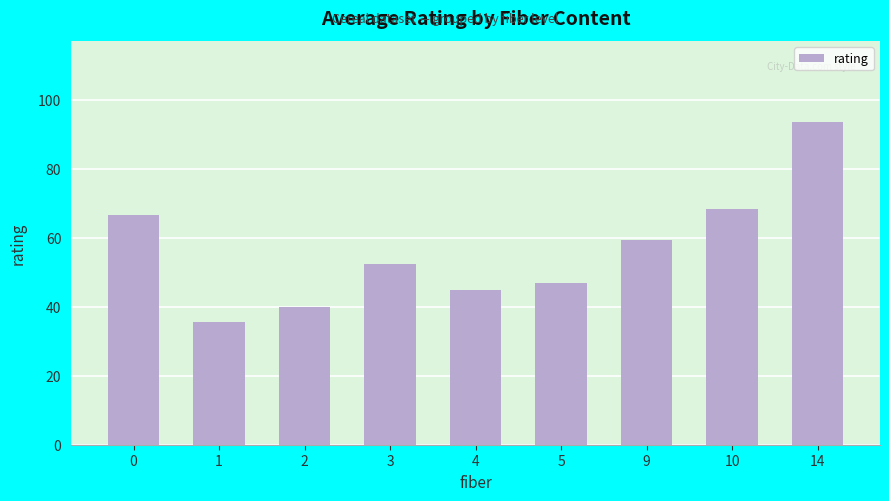

The chart shows a value of 40.1 at 2. True or false?

True